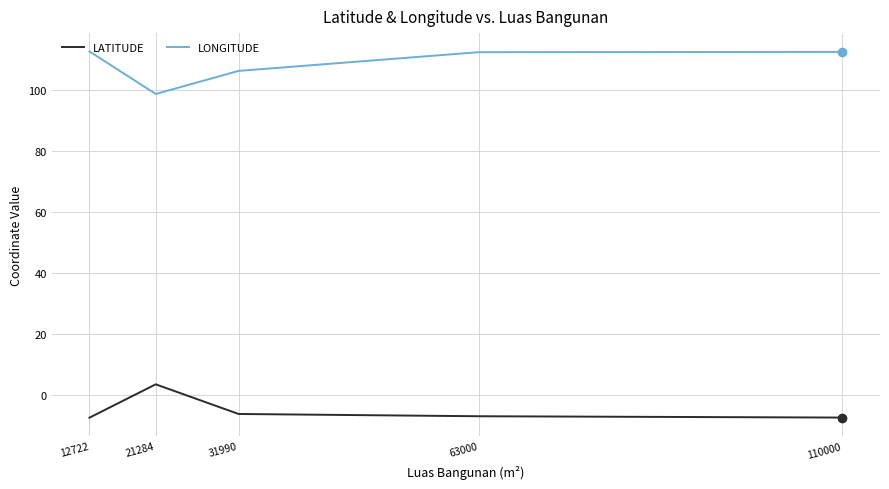

What is the smallest value displayed?

-7.4